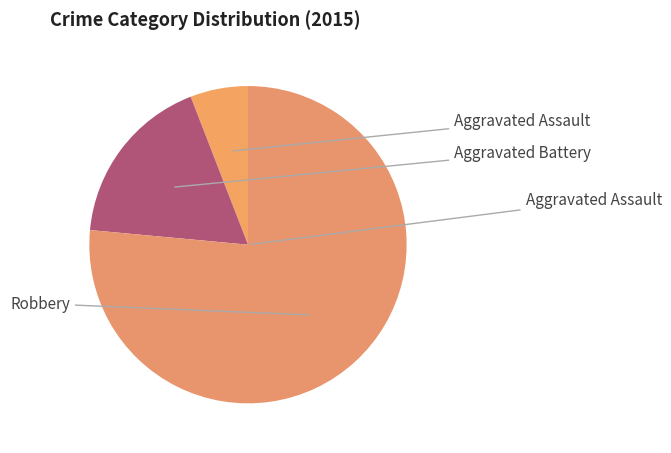

Between Aggravated Assault and Robbery, which is larger?

Robbery